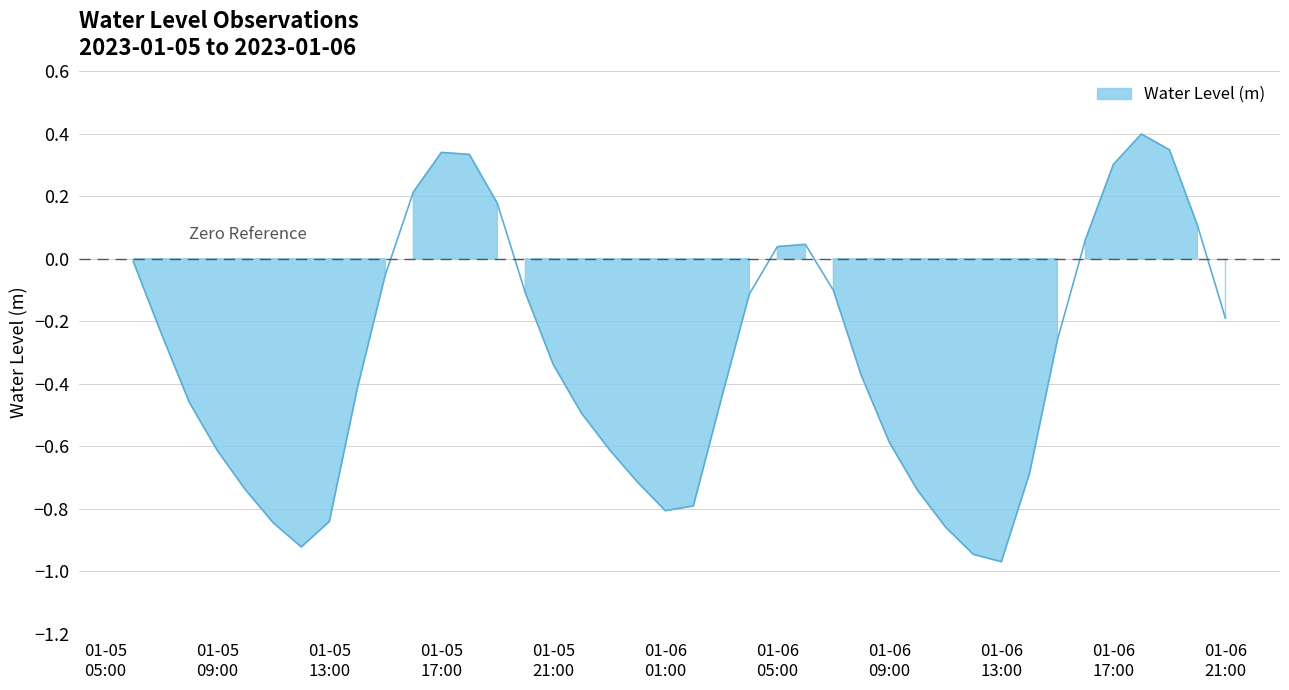

How many values are above zero?

11